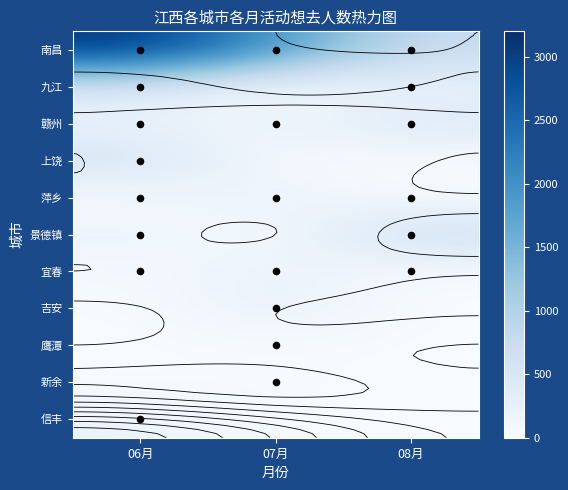

At which label does 萍乡 reach its peak?

07月